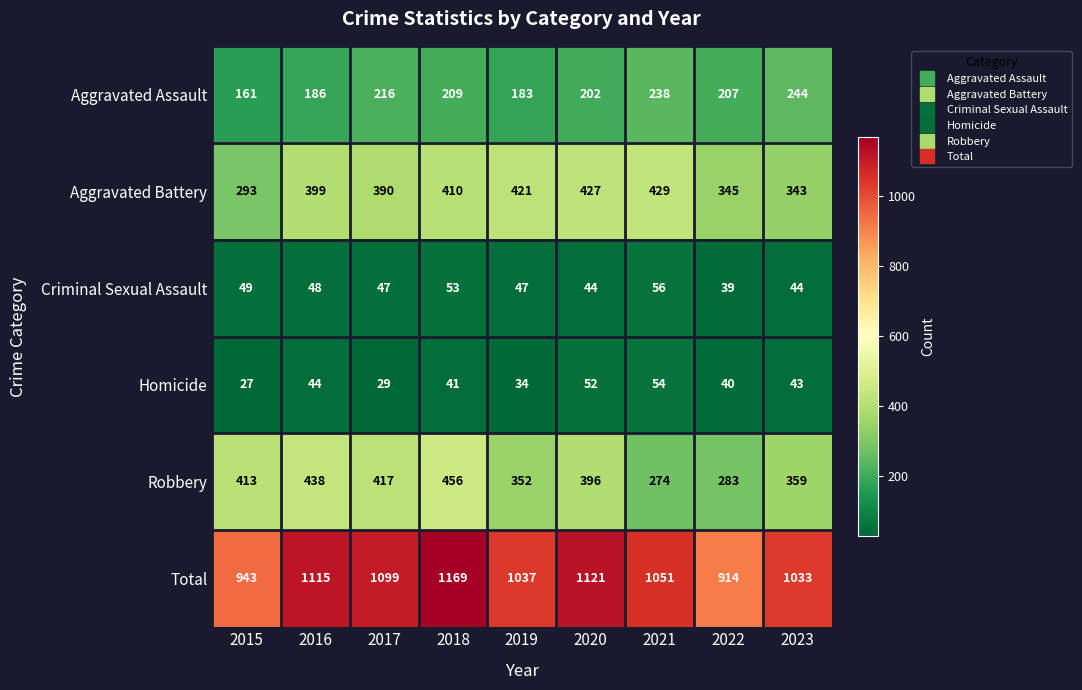

At 2022, list the series in order from largest to smallest.

Total, Aggravated Battery, Robbery, Aggravated Assault, Homicide, Criminal Sexual Assault